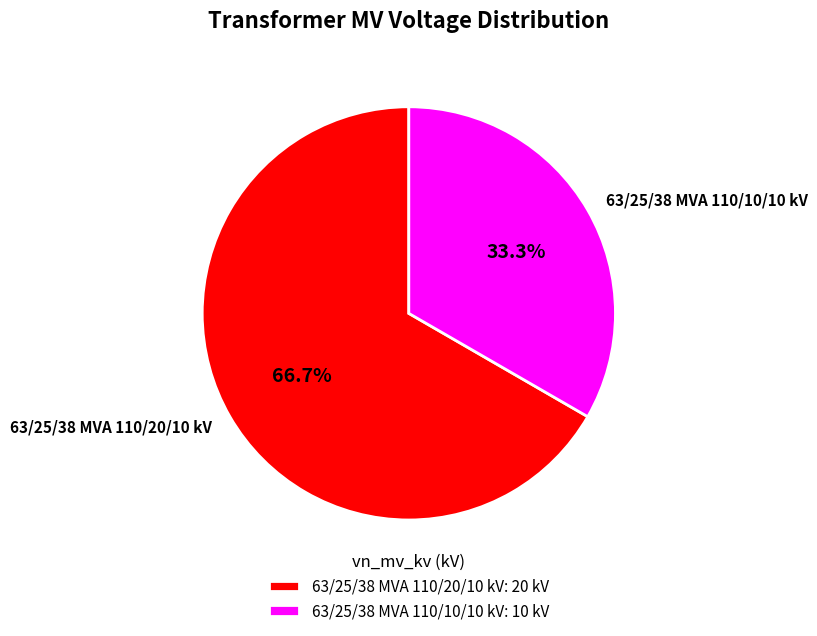

To the nearest percent, what is the difference between the largest and smallest slice percentages?

33%